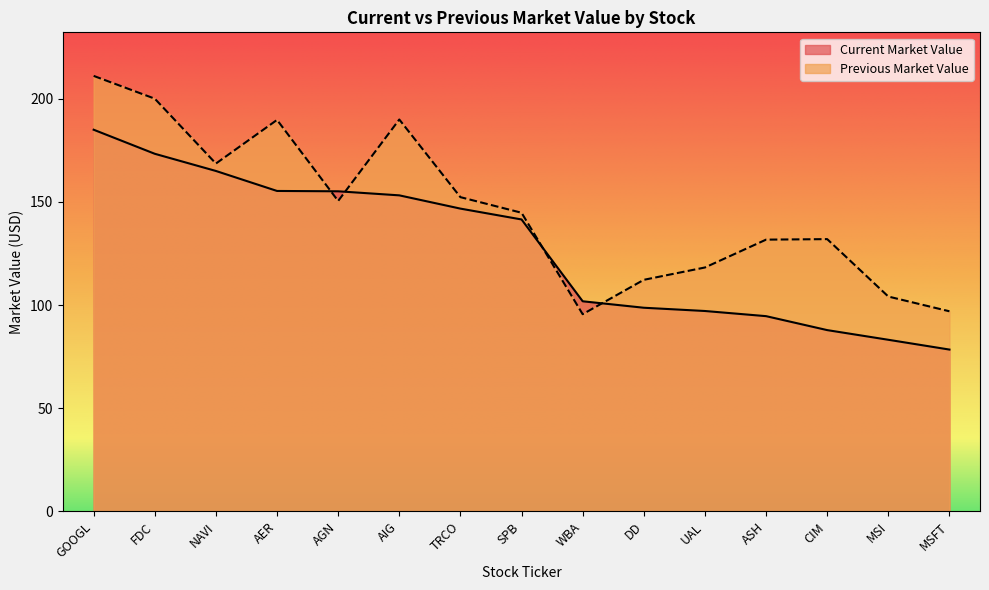

What is the label of the 3rd point from the right?

CIM